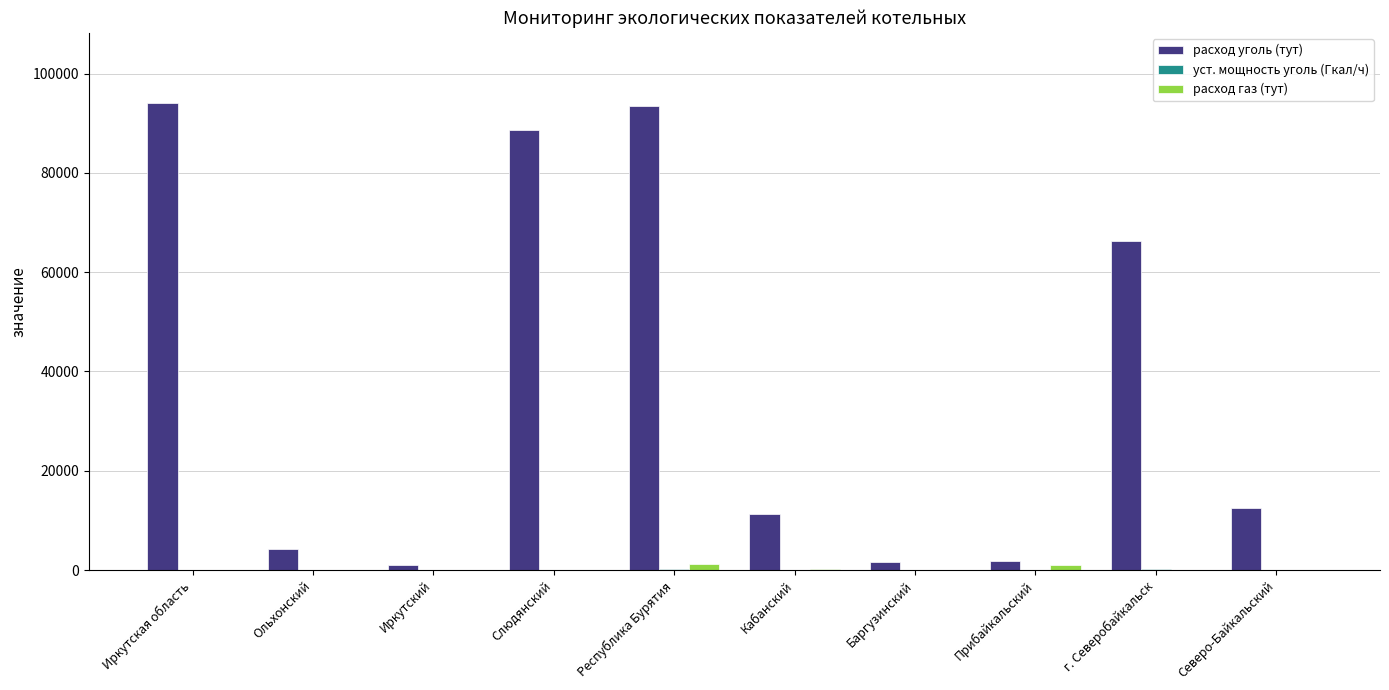

Which series changed the most between Иркутский and Республика Бурятия?

расход уголь (тут)